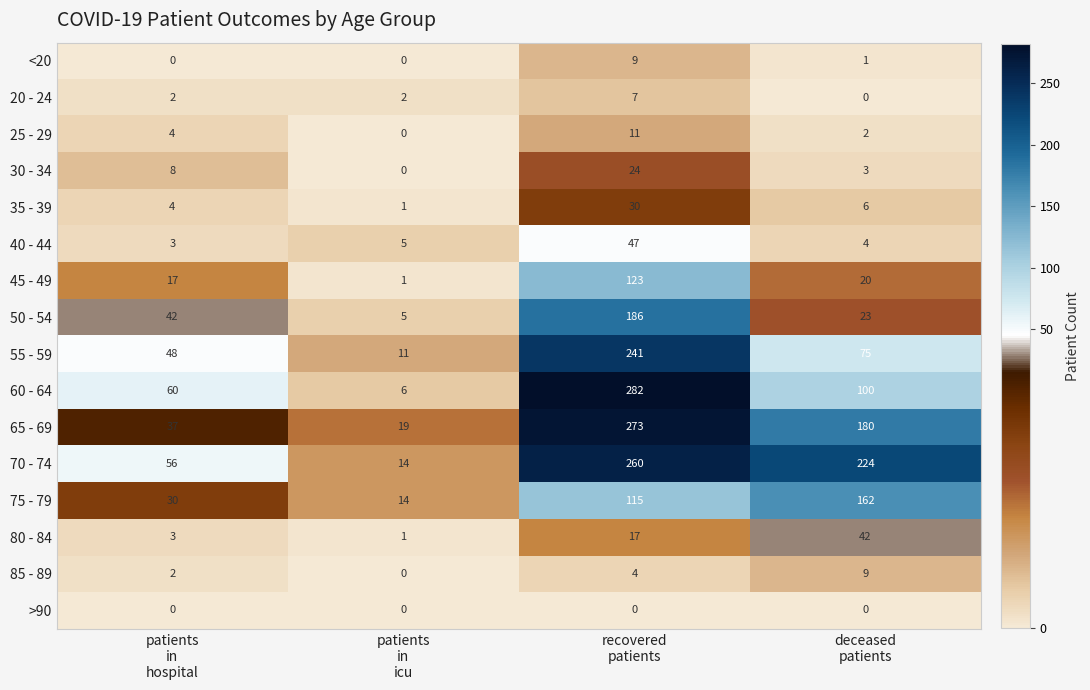

At how many categories does at least one series exceed 15?

4